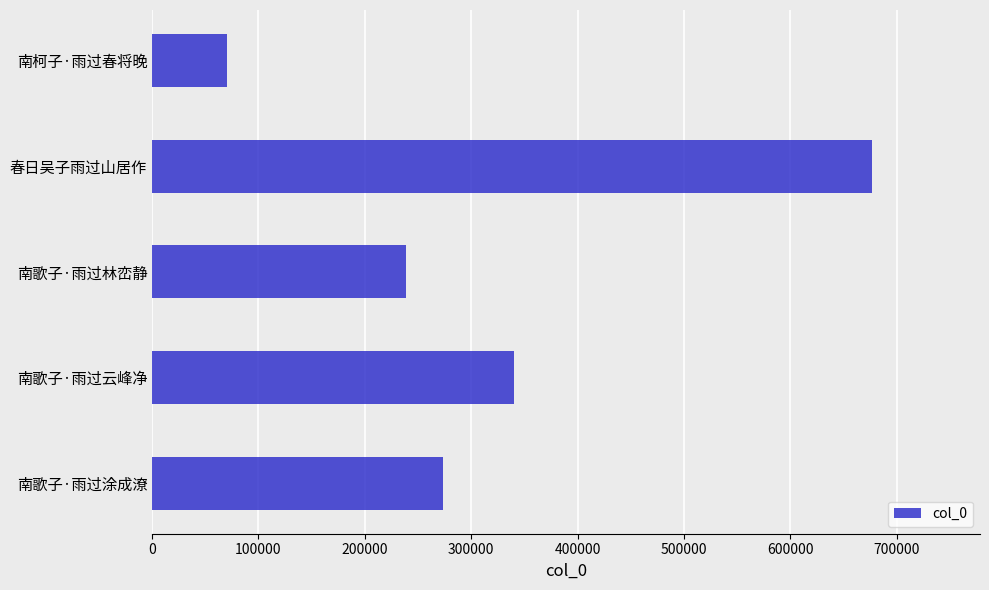

Which category has the lowest value across all series?

南柯子·雨过春将晚